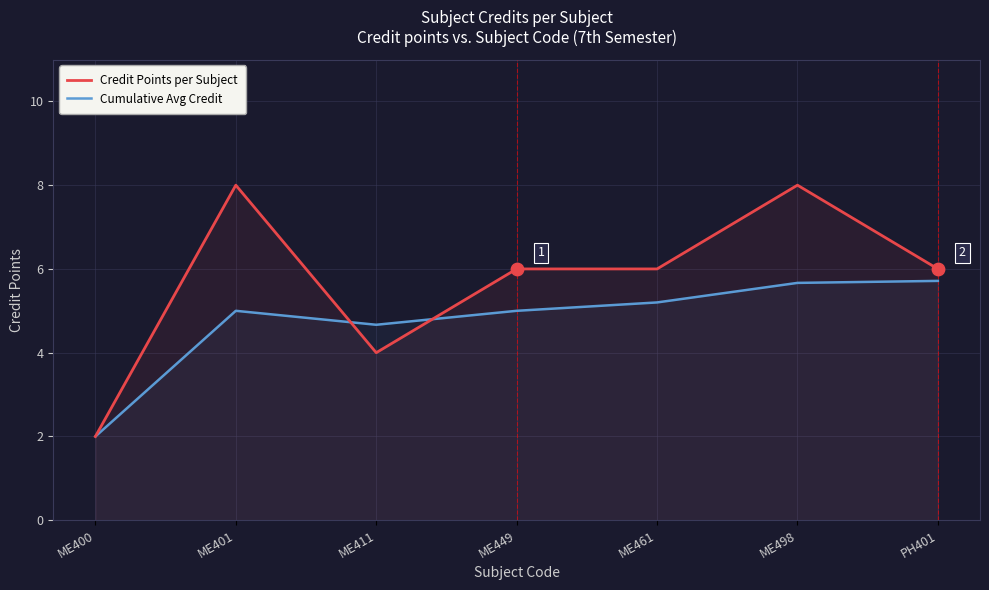

At how many categories does at least one series exceed 6?

2